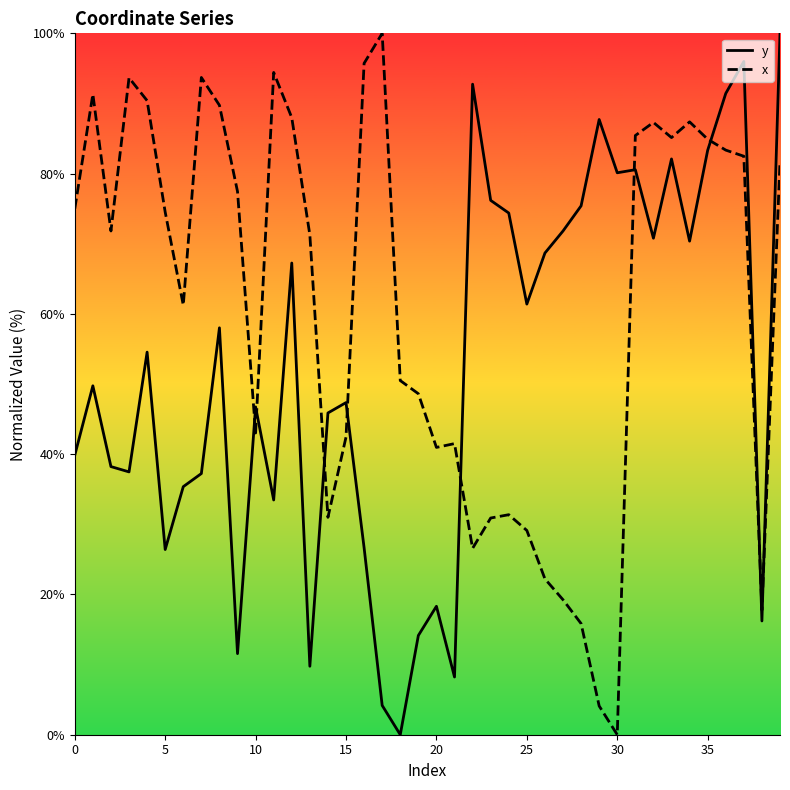

What is the difference between the second highest and minimum values in the y series?

96.0